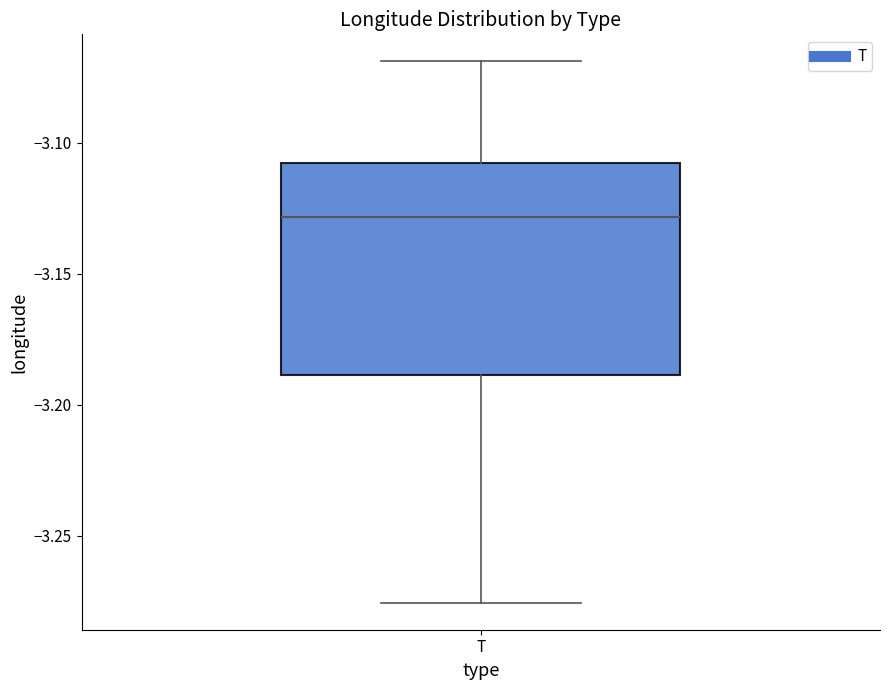

Transcribe this box plot: give where the median line is, the range the box spans, and where the two whiskers end, as read against the y-axis. The values are not printed on the chart, so give them approximately, as read against the axis.

median -3.130, box -3.190 to -3.110, whiskers -3.275 to -3.070